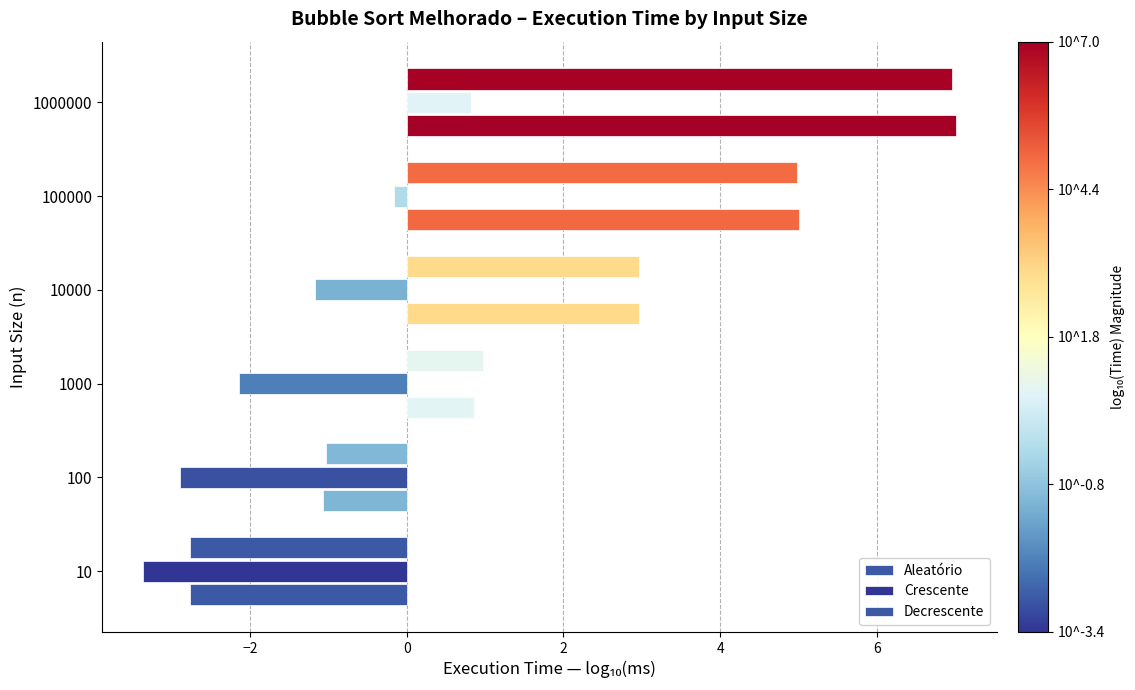

Where does the Crescente series first go above -1?

100000